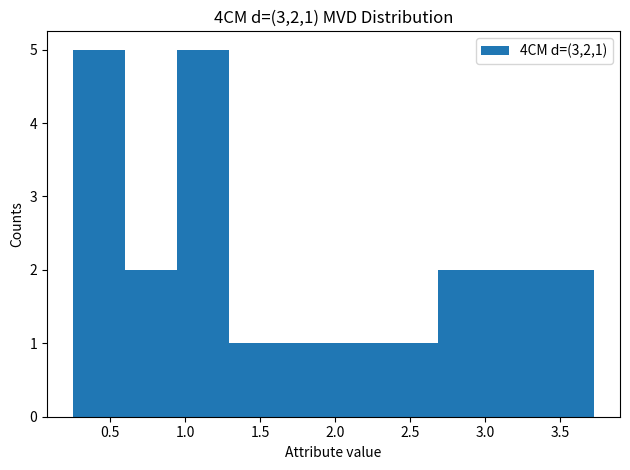

Reading left to right, transcribe this chart: for each bar, give the range it covers on the x-axis and its height. Neither the bar edges nor the heights are printed on the chart, so give them approximately, as read against the axes.

0.25 to 0.60: 5
0.60 to 0.95: 2
0.95 to 1.30: 5
1.30 to 1.65: 1
1.65 to 2.00: 1
2.00 to 2.35: 1
2.35 to 2.70: 1
2.70 to 3.05: 2
3.05 to 3.40: 2
3.40 to 3.75: 2